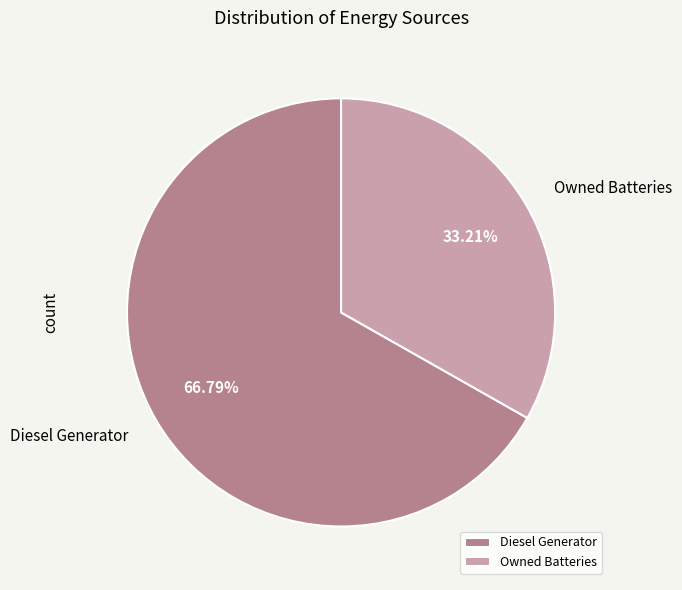

Is there any slice that represents more than half of the pie?

Yes